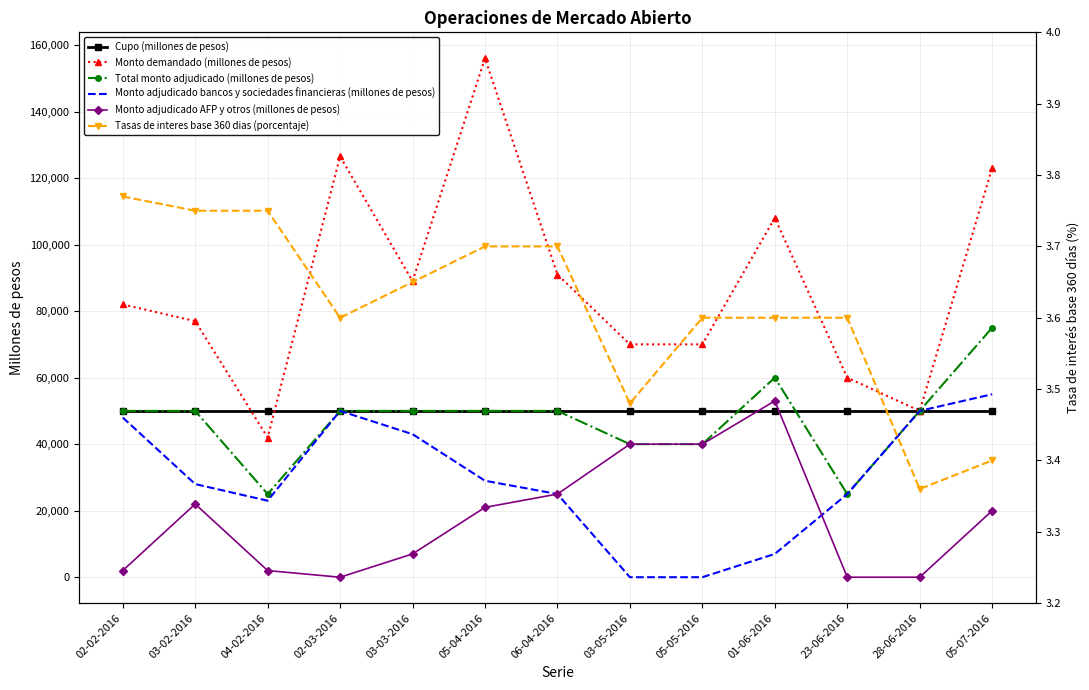

What value does the Tasas de interes base 360 dias (porcentaje) series have at 28-06-2016?

3.4